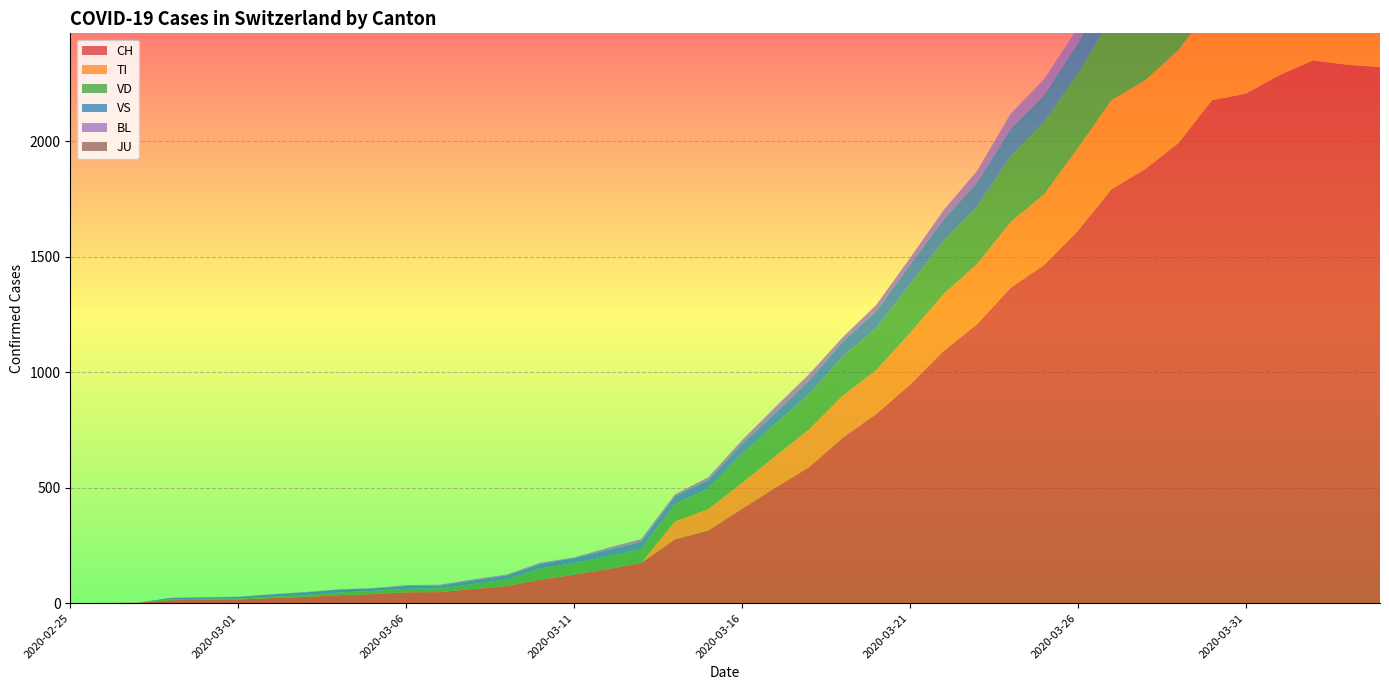

Reading left to right, what are all the values shown in this chart?

CH: 0	1	2	13	15	16	22	27	35	39	47	48	61	74	102	123	147	174	276	315	408	500	589	716	819	945	1091	1207	1365	1464	1611	1791	1878	1992	2177	2205	2285	2349	2331	2320
TI: 0	0	0	0	0	0	0	0	0	0	0	0	0	0	0	0	0	0	77	92	112	137	163	182	190	224	246	261	285	306	358	386	385	402	415	401	396	374	370	363
JU: 0	0	0	0	0	0	0	0	0	0	0	0	0	0	0	0	0	0	0	0	0	0	0	0	0	0	0	0	0	0	0	0	0	0	0	0	0	0	0	0
VD: 0	0	0	4	4	4	6	8	11	14	15	16	22	29	48	51	55	61	75	90	126	140	153	170	182	211	231	248	284	312	324	357	365	367	369	377	383	374	366	367
VS: 0	0	0	6	6	7	10	12	13	11	12	12	16	17	20	21	28	30	34	36	42	47	59	64	73	83	92	104	118	119	129	138	143	153	154	153	147	147	147	150
BL: 0	0	0	0	1	1	1	1	1	1	4	4	4	4	5	3	9	12	8	12	17	26	27	19	27	30	40	51	66	68	68	79	75	99	86	88	86	81	82	73